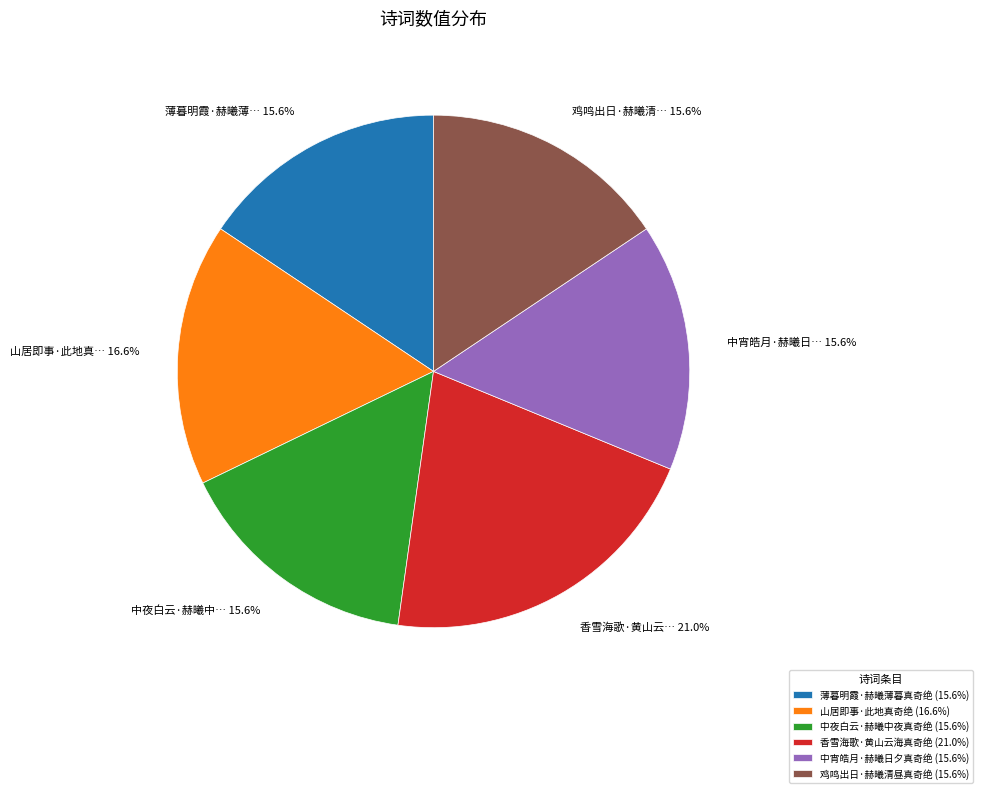

To the nearest percent, what is the difference between the 中宵皓月·赫曦日夕真奇绝 and 山居即事·此地真奇绝 slice percentages?

1%